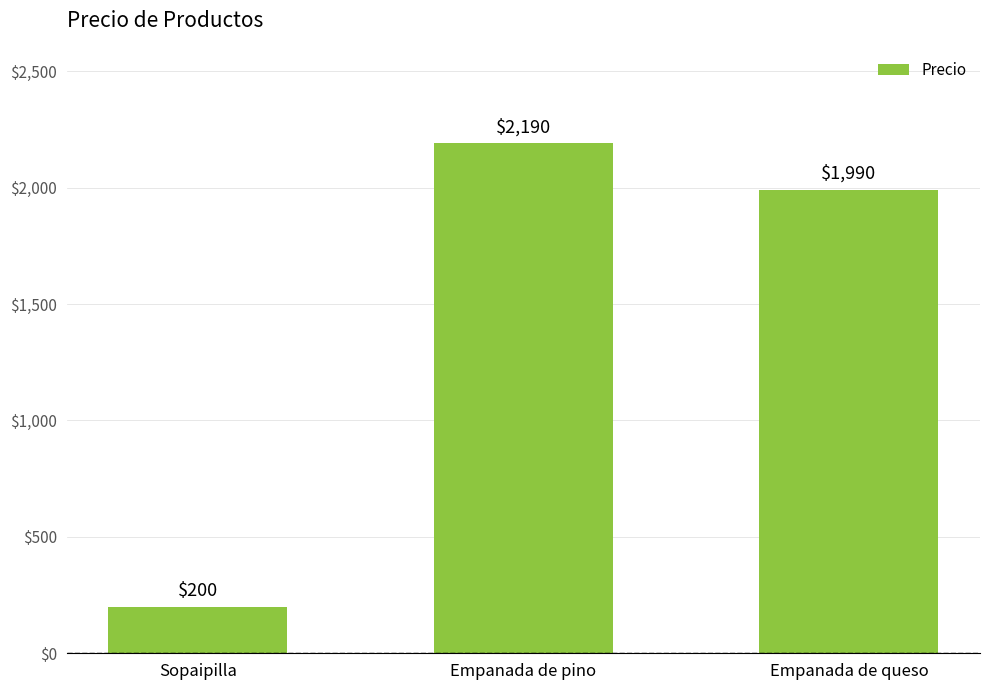

Are the bars grouped side by side (vs. stacked)?

No